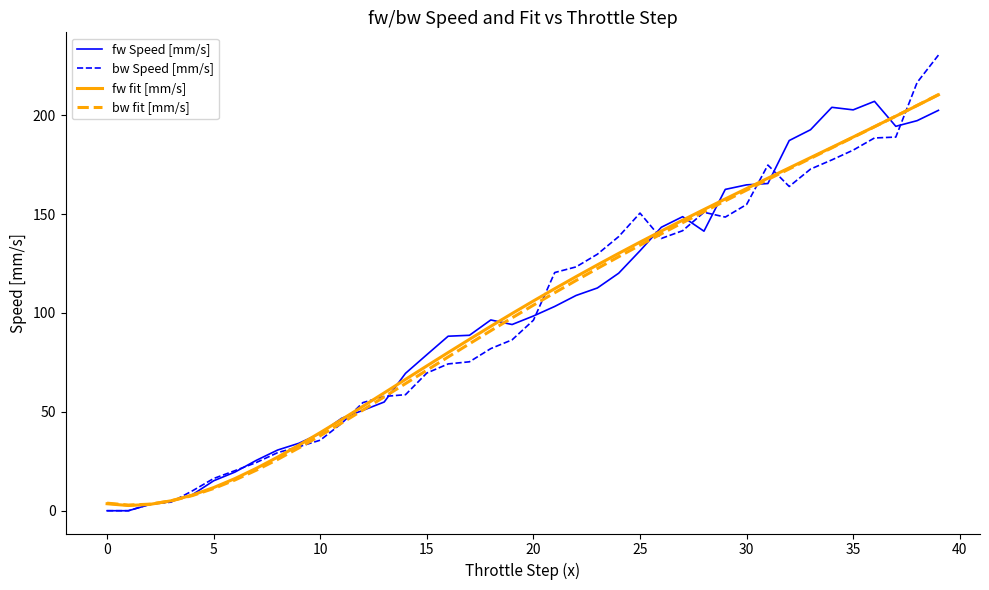

Which series has the widest spread of values?

bw Speed [mm/s]